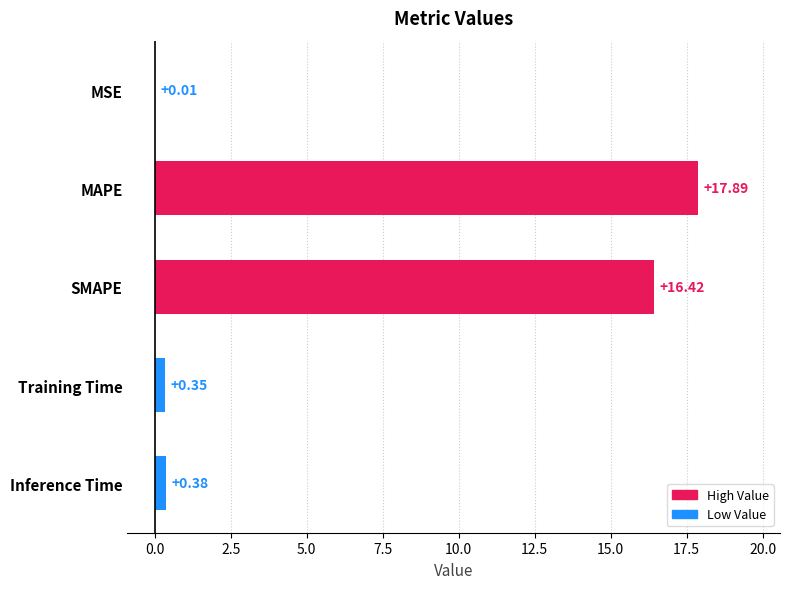

What is the sum of the values at SMAPE and Inference Time?

16.8